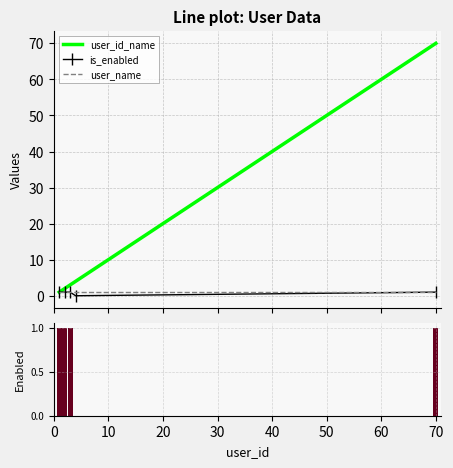

What are all the series names shown in the legend?

user_id_name, is_enabled, user_name